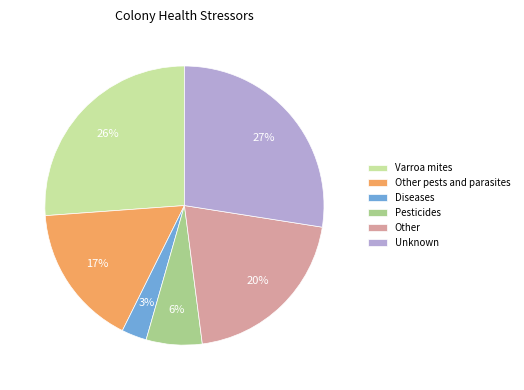

To the nearest percent, what percentage of the pie is Pesticides?

6%